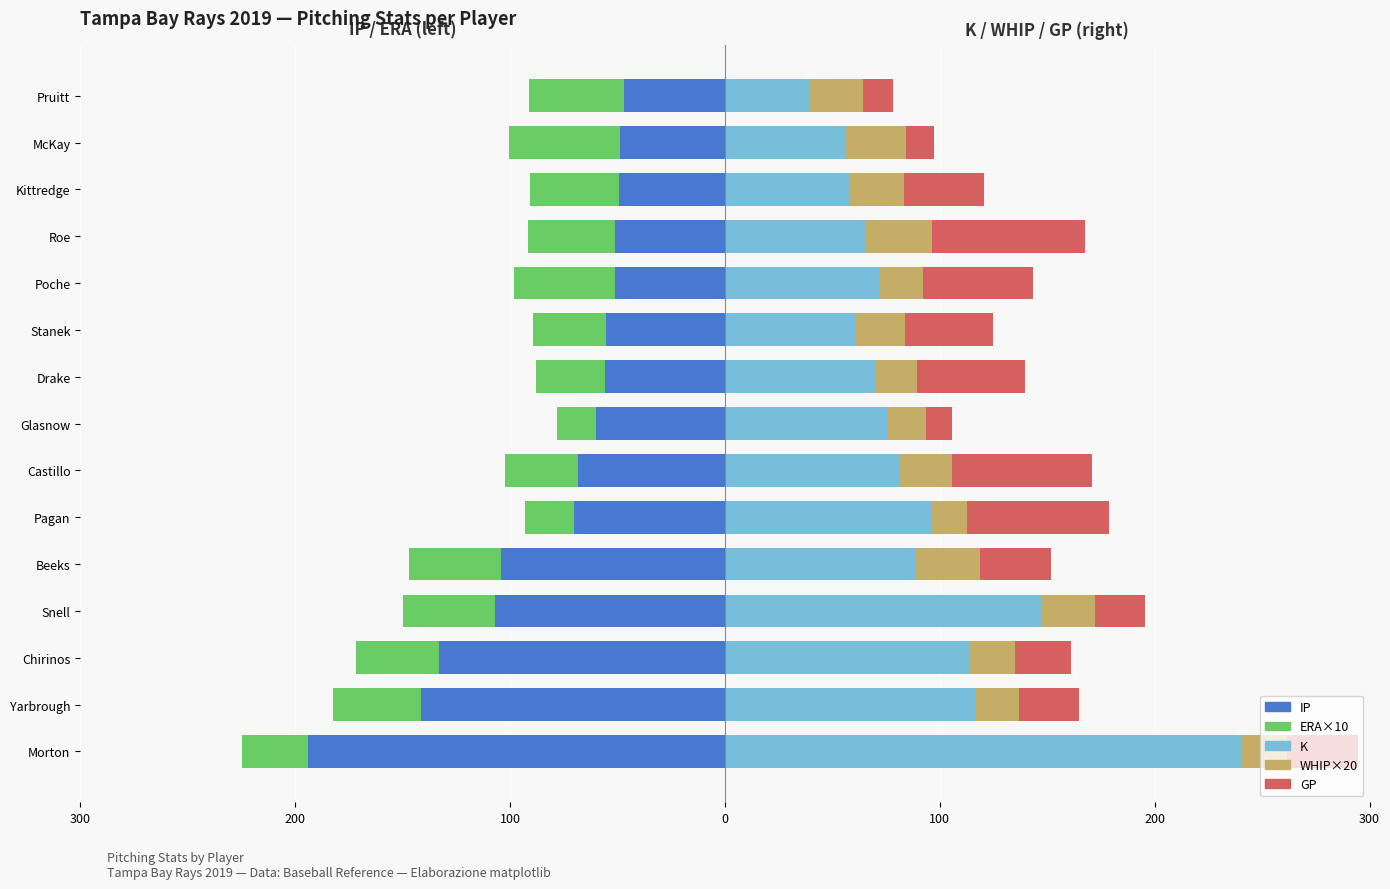

Between McKay and Roe, which is larger?

McKay